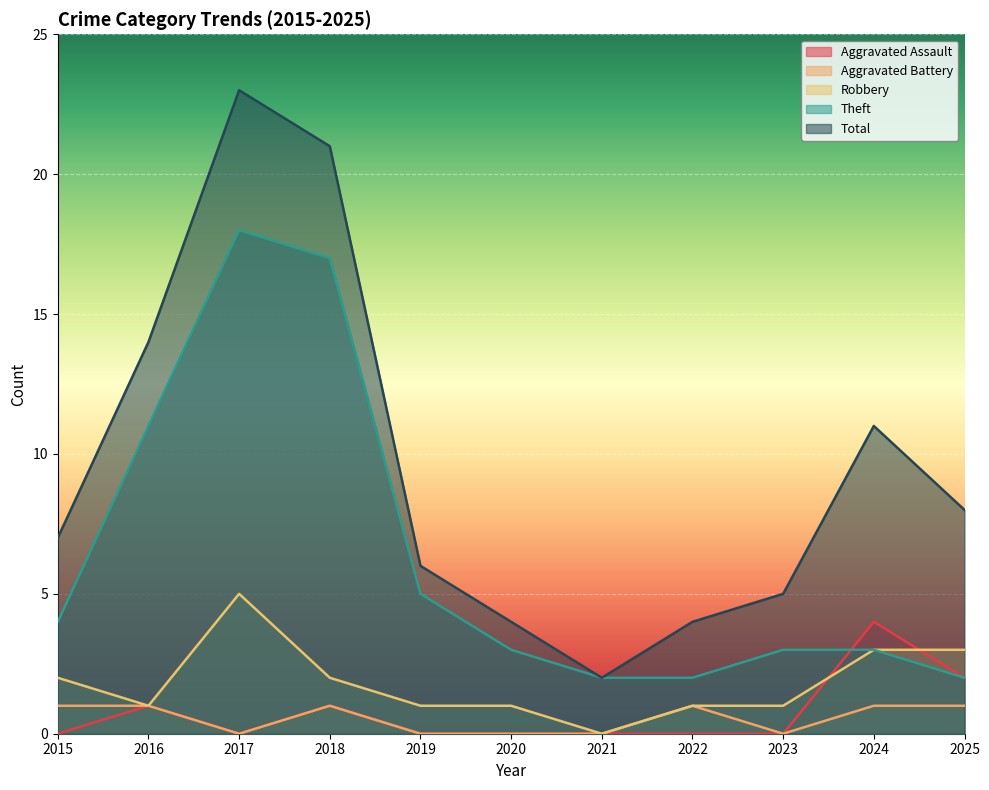

At how many categories does at least one series exceed 7?

5